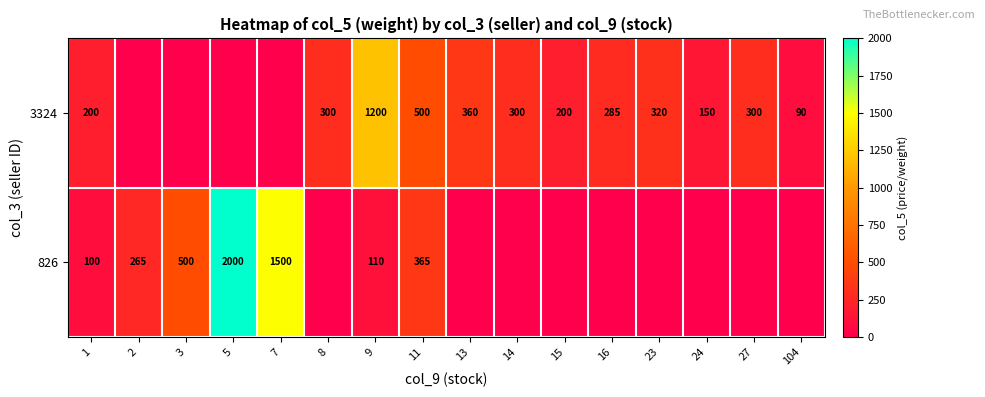

True or false: 3324 has a value of 647 at 13.

False